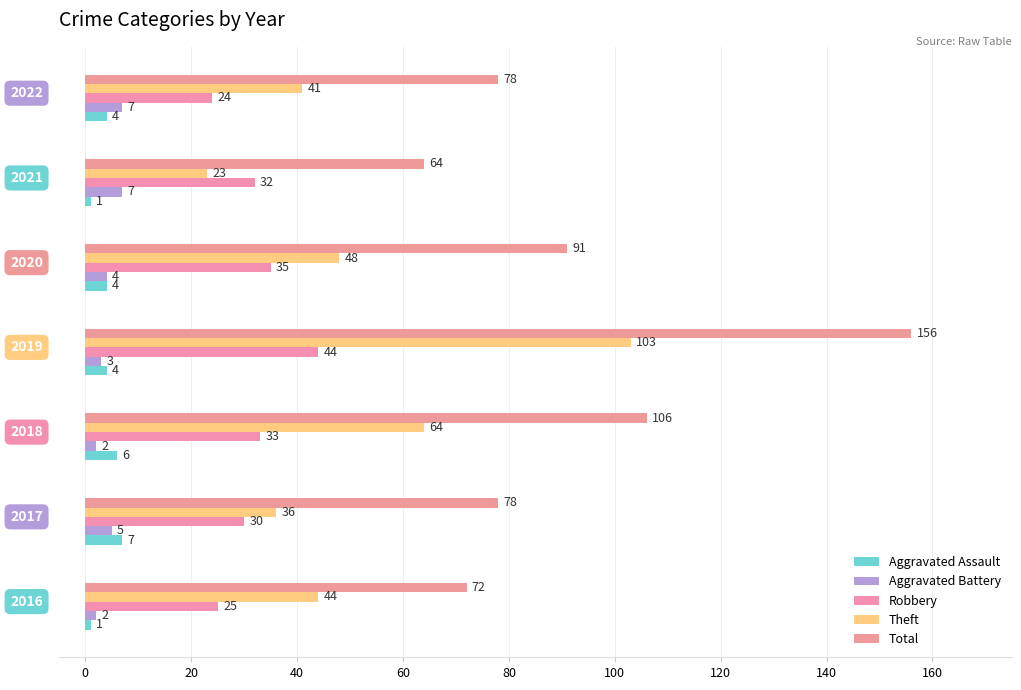

What are all the series names shown in the legend?

Aggravated Assault, Aggravated Battery, Robbery, Theft, Total